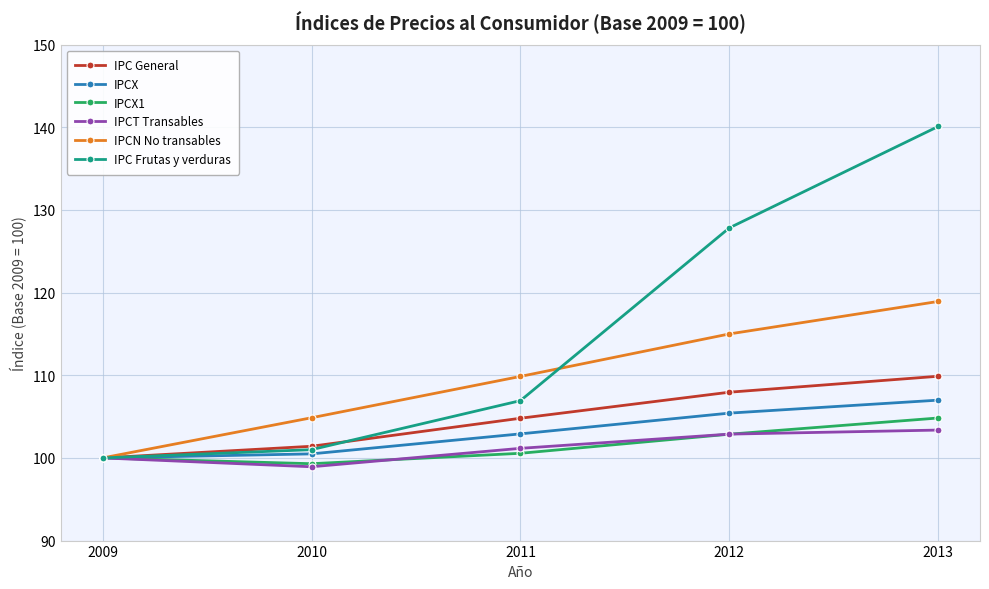

Rank the series at 2011 from lowest to highest value.

IPCX1, IPCT Transables, IPCX, IPC General, IPC Frutas y verduras, IPCN No transables